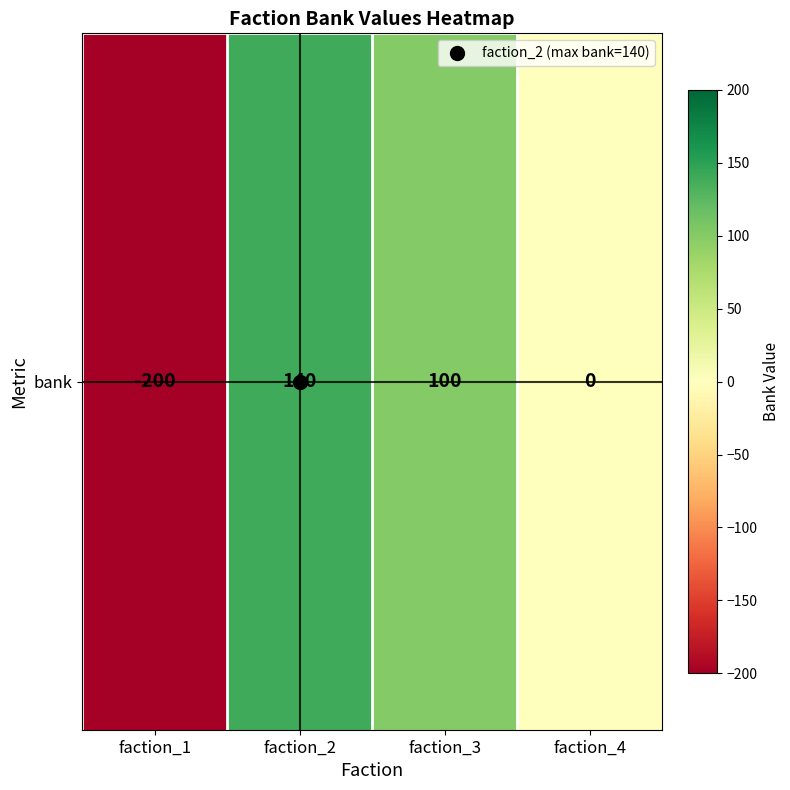

What is the change in value from faction_2 to faction_3?

-40